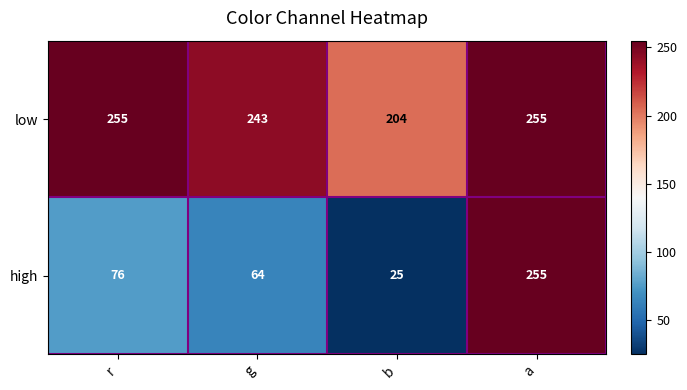

Is the value of high at b greater than the value of low at r?

No